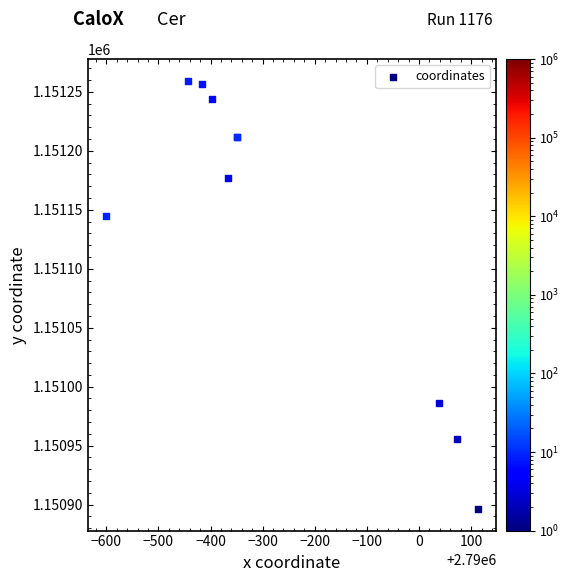

What Y value in the scatter plot is closest to 1151077?

1151144.8